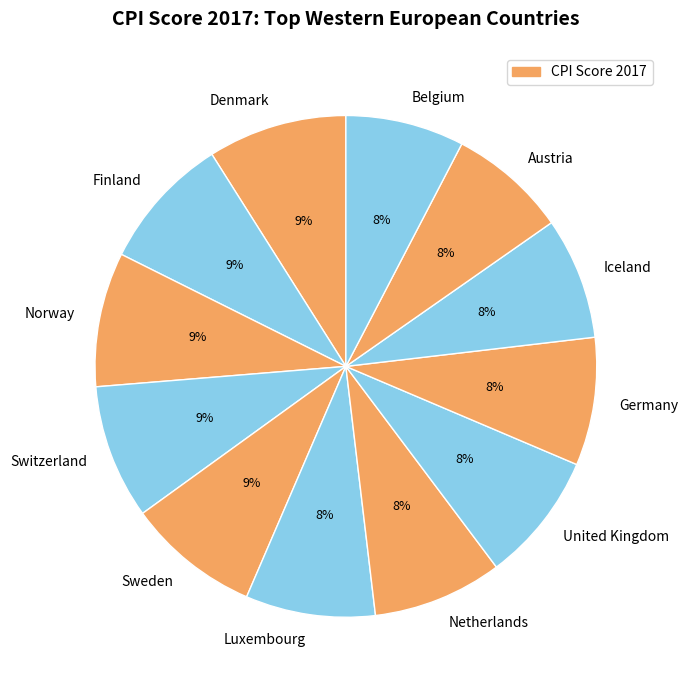

Is there a majority slice in this chart?

No